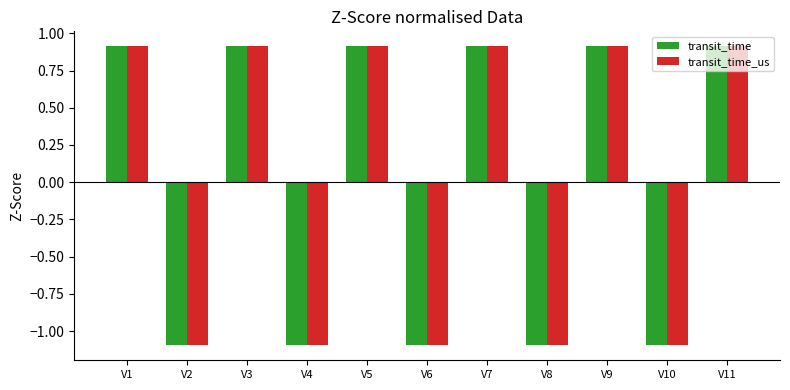

How many bars are there in each group?

2